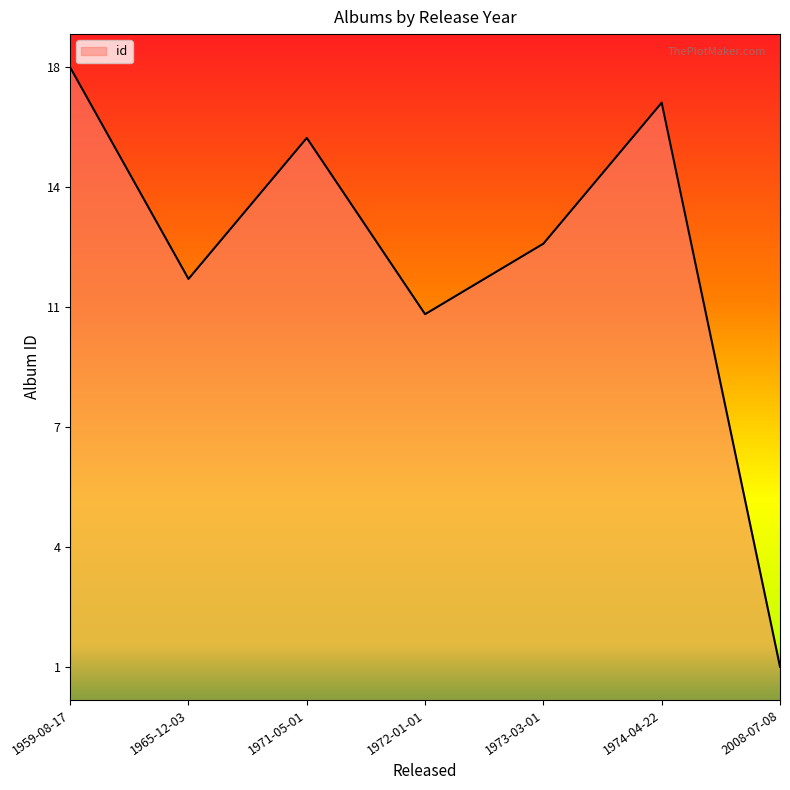

Is this an area chart (filled region under the line)?

Yes